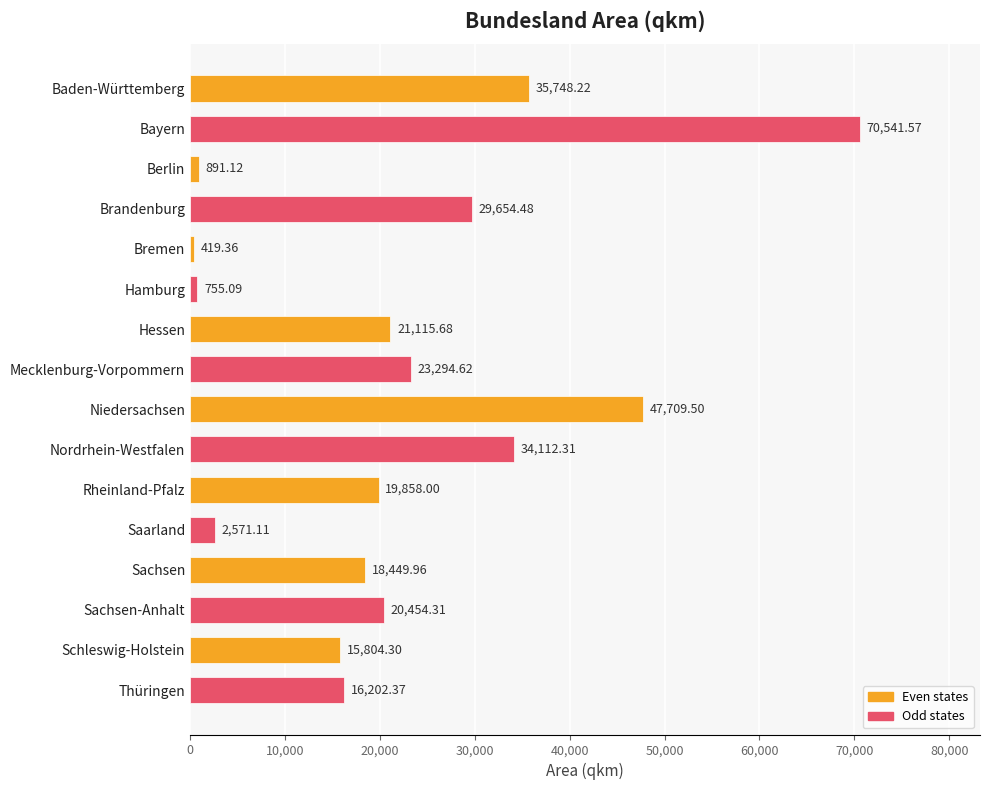

What is the smallest value displayed?

419.4